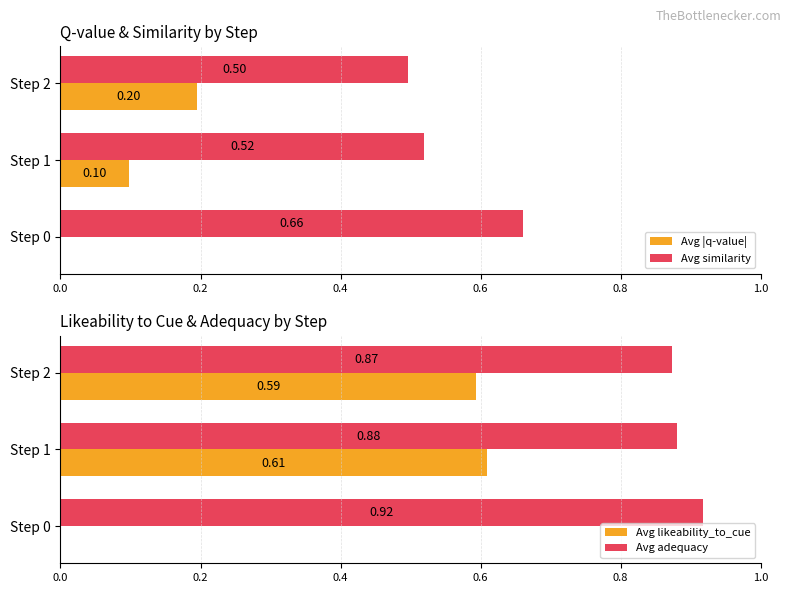

The Avg adequacy series shows 1.4 at Step 2. True or false?

False